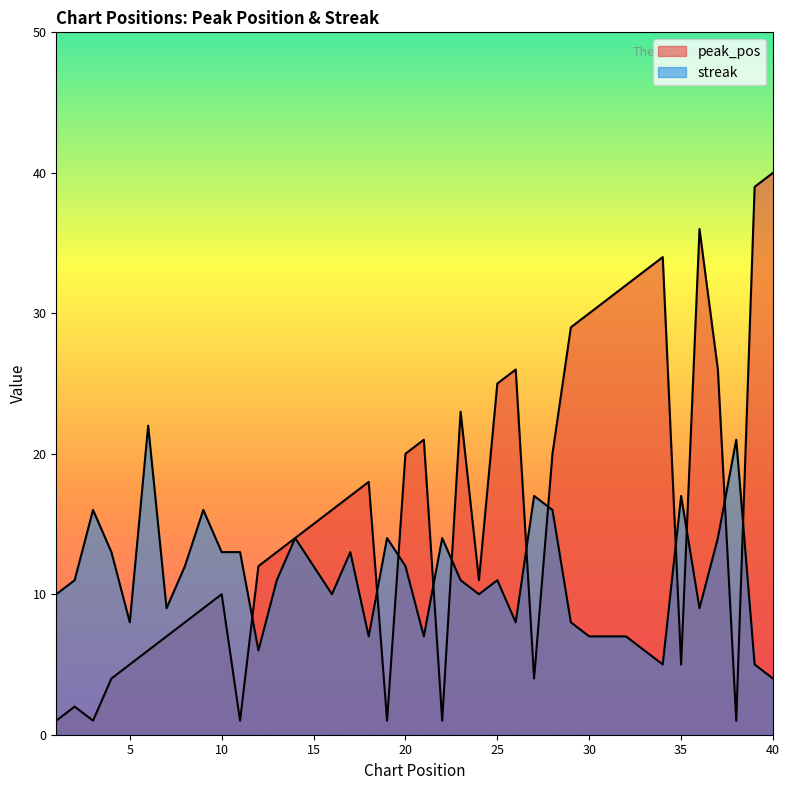

In peak_pos, how many points are lower than both neighbors (excluding endpoints)?

8